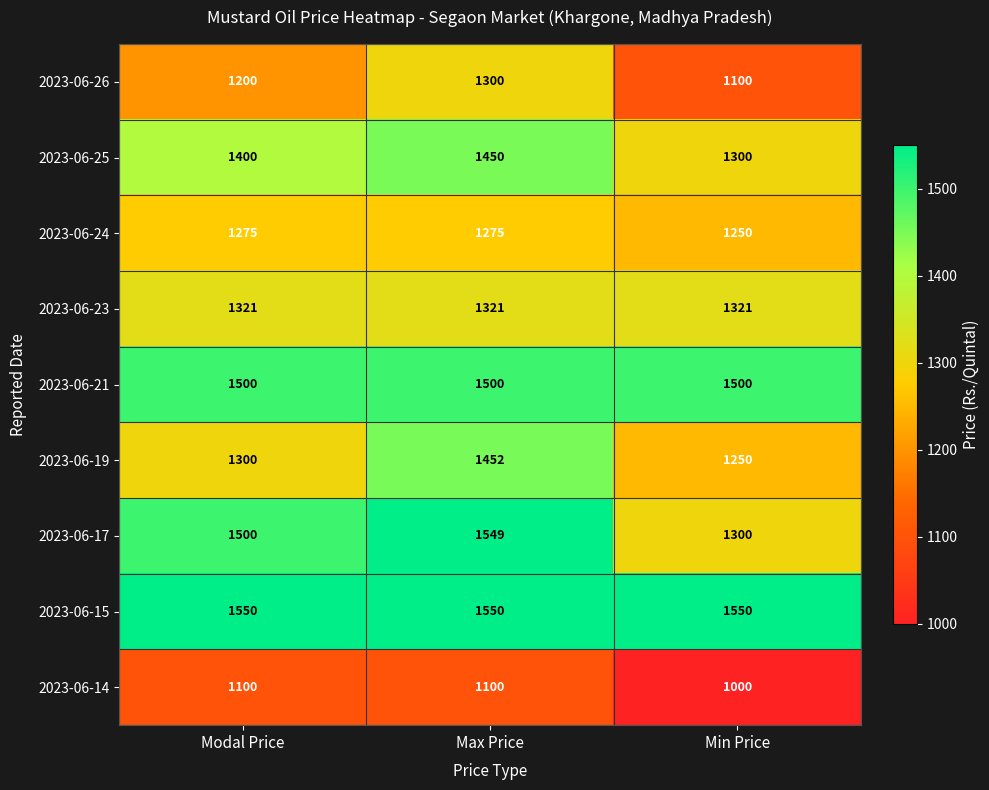

What is the average value of the 2023-06-19 series?

1334